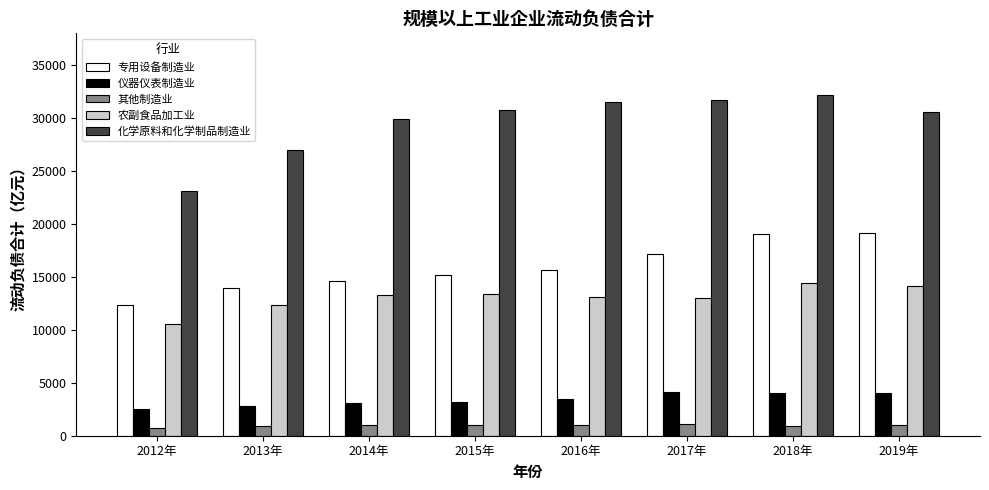

The value of 化学原料和化学制品制造业 at 2019年 is 30556.6. True or false?

True